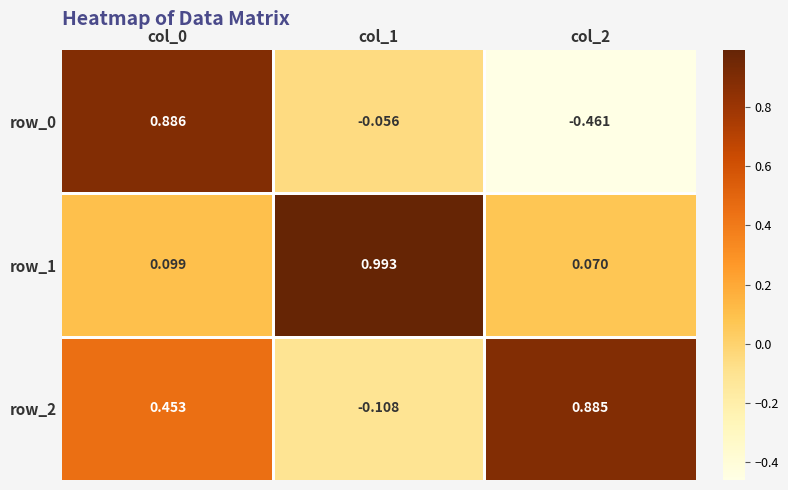

Is the value of row_1 at col_2 greater than the value of row_0 at col_0?

No